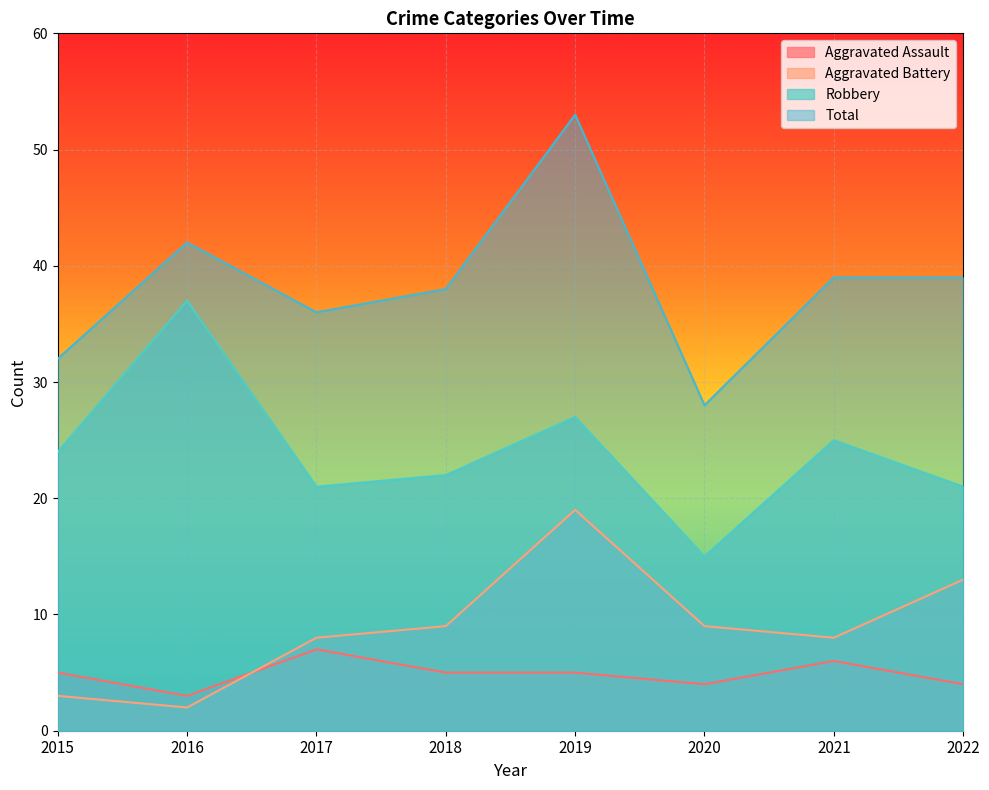

Is the value of Aggravated Battery at 2015 greater than the value of Aggravated Assault at 2015?

No